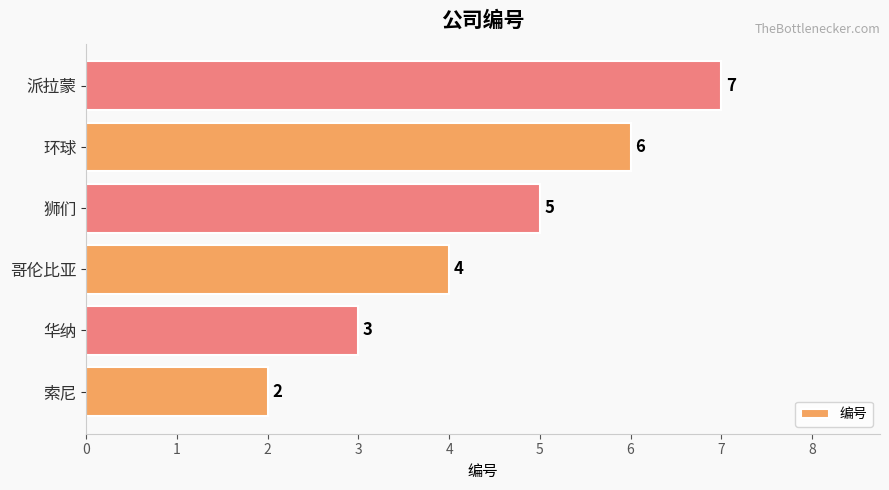

The value at 派拉蒙 is 11. True or false?

False